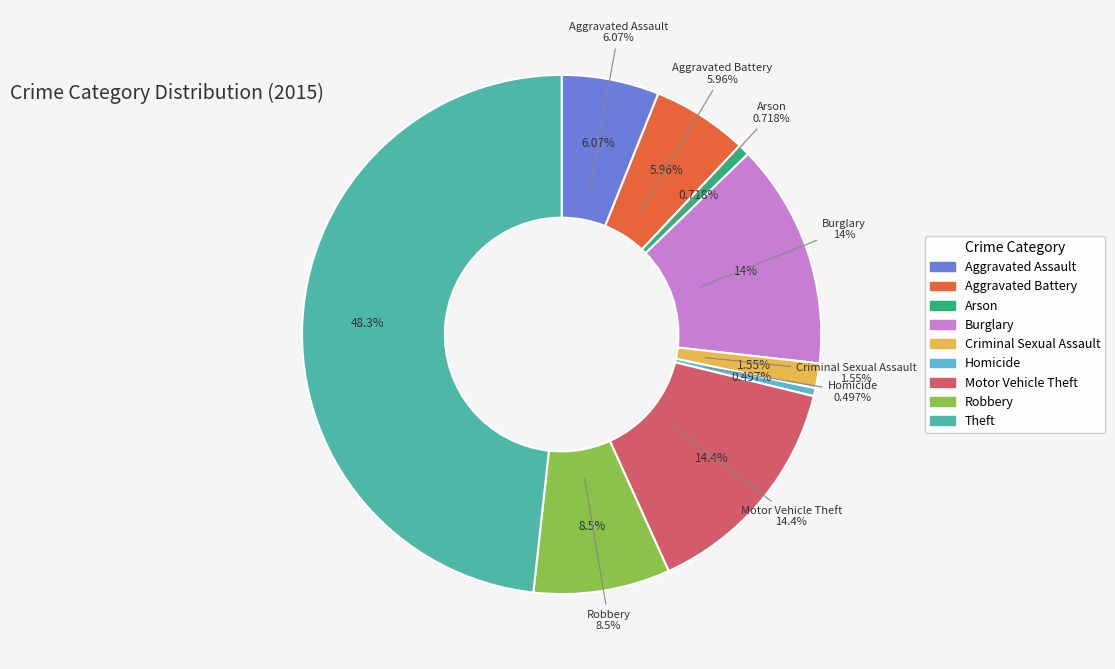

Rank the categories by value from lowest to highest.

Homicide, Arson, Criminal Sexual Assault, Aggravated Battery, Aggravated Assault, Robbery, Burglary, Motor Vehicle Theft, Theft